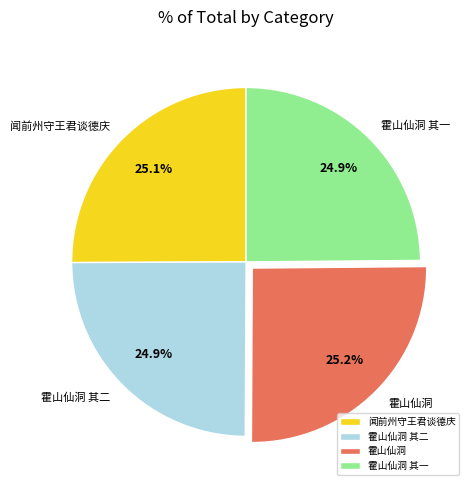

Is there a majority slice in this chart?

No